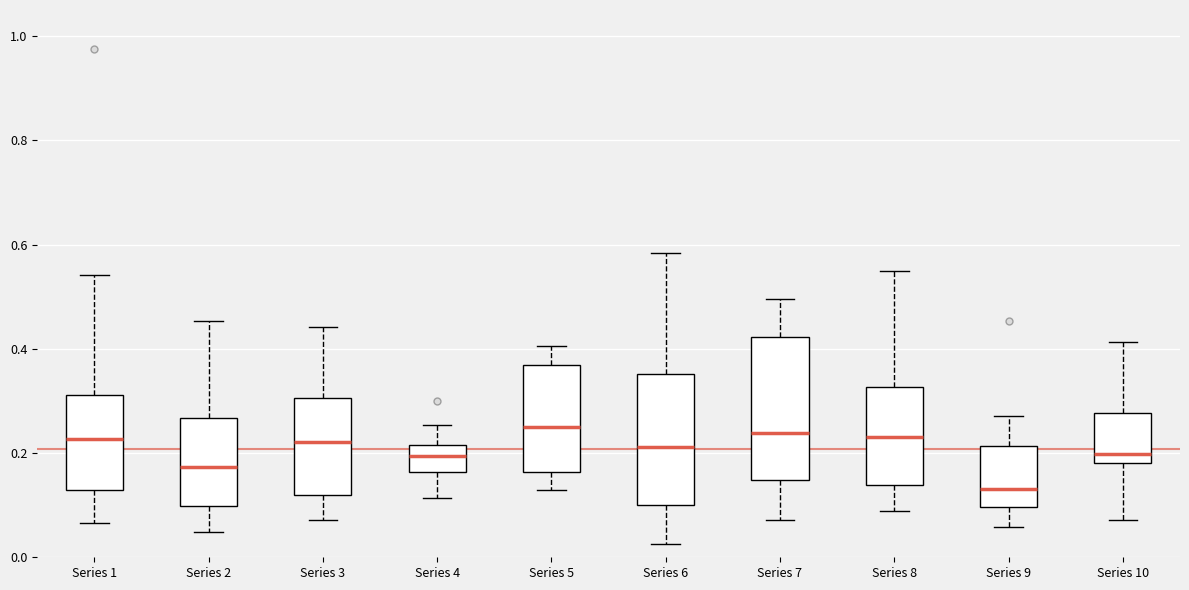

Comparing the boxes themselves (not the whiskers), which one is the tallest?

Series 7